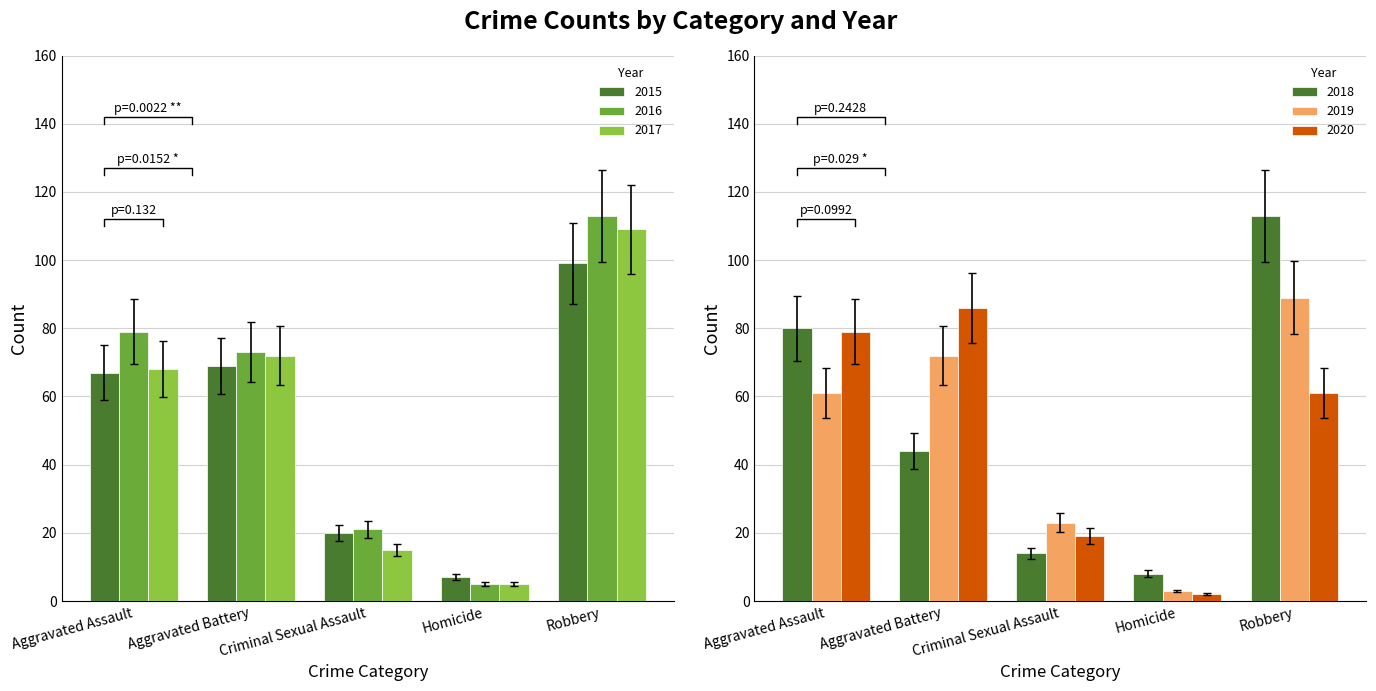

What is the difference between the 2016 values at Robbery and Aggravated Battery?

40